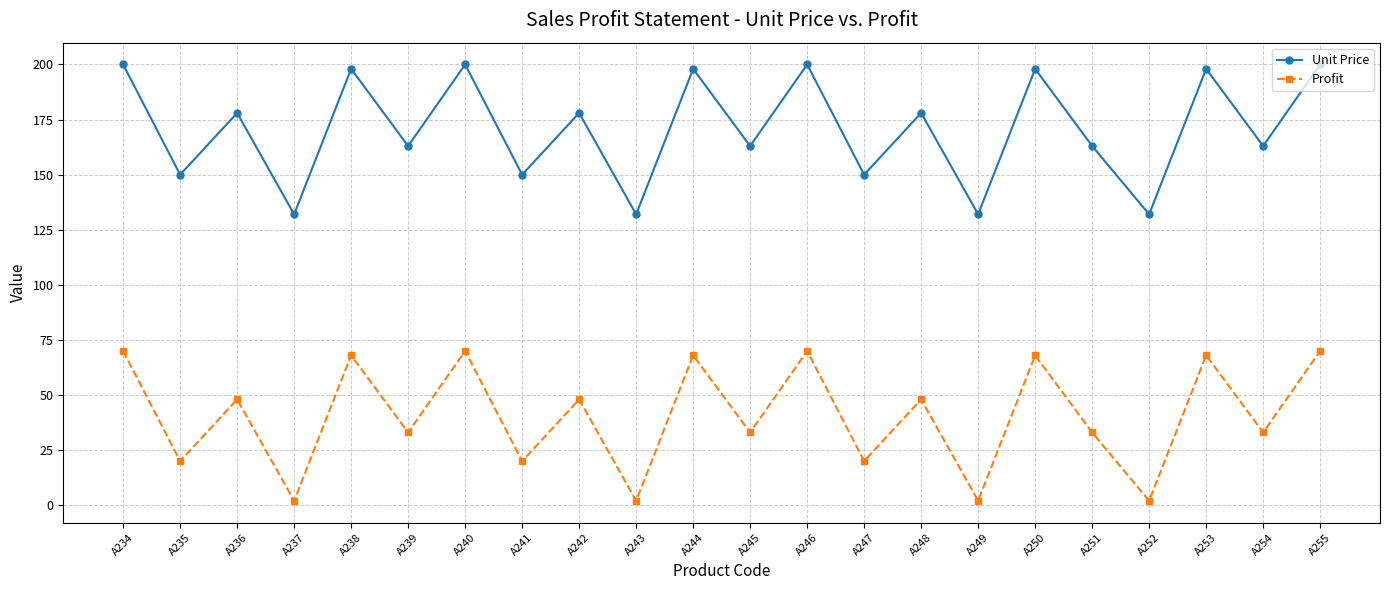

Reading right to left, transcribe all the data shown in this chart.

Unit Price: 200	163	198	132	163	198	132	178	150	200	163	198	132	178	150	200	163	198	132	178	150	200
Profit: 70	33	68	2	33	68	2	48	20	70	33	68	2	48	20	70	33	68	2	48	20	70